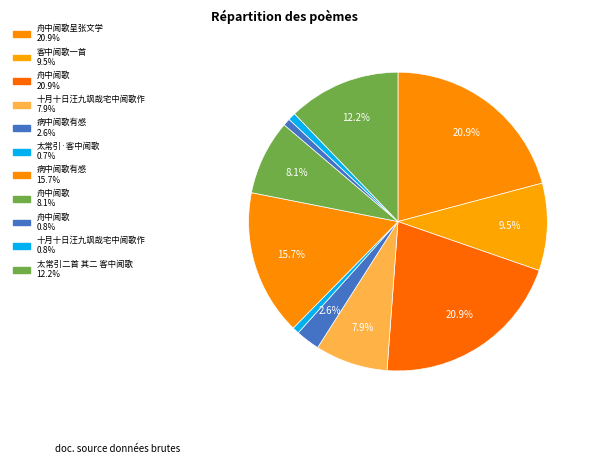

Count the number of slices in the pie.

11